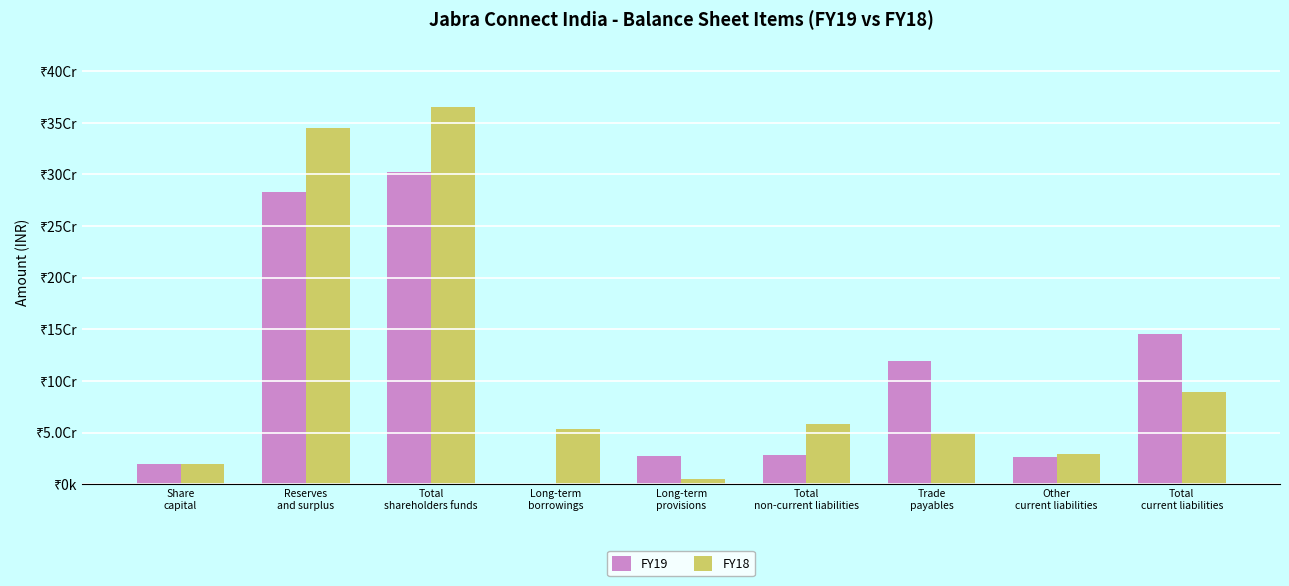

Which label corresponds to the largest value in the chart?

Total
shareholders funds